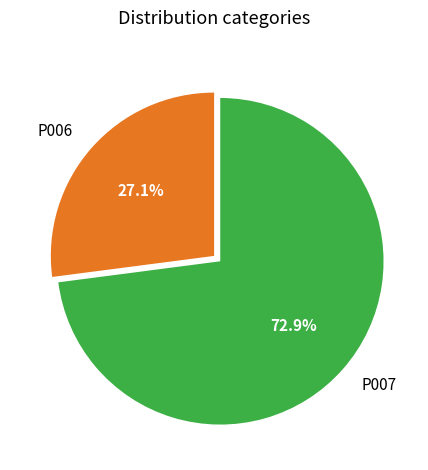

Rank the categories by value from highest to lowest.

P007, P006